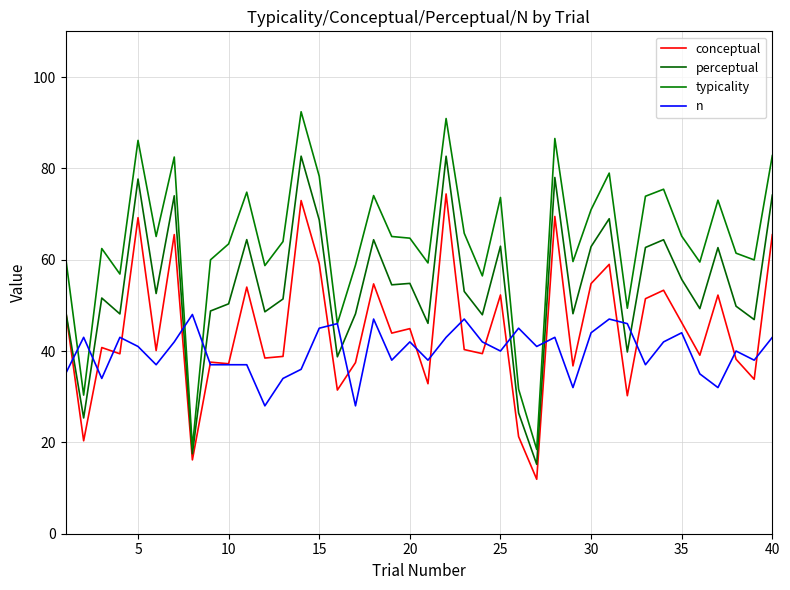

Does the chart have visible grid lines?

Yes